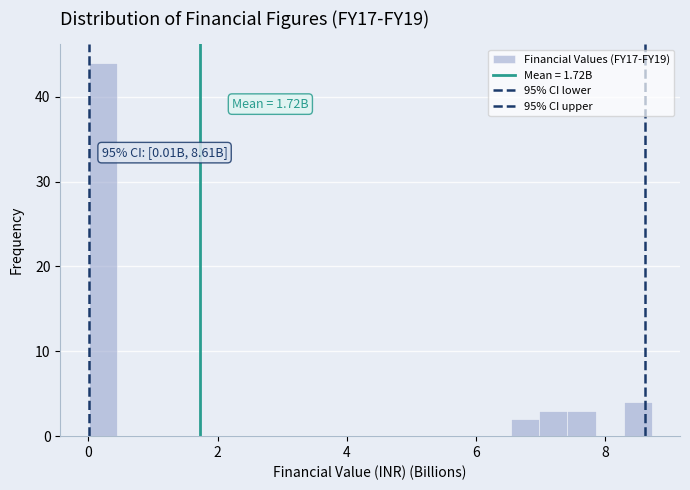

Around what value on the x-axis is the tallest bar? Give the approximate position of its centre, as read against the axis.

0.2